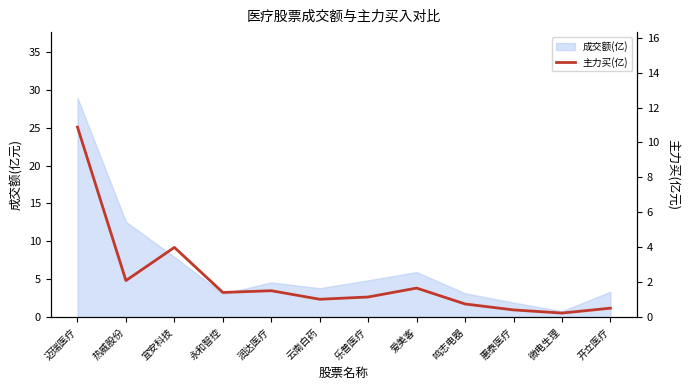

What is the smallest value displayed?

0.2